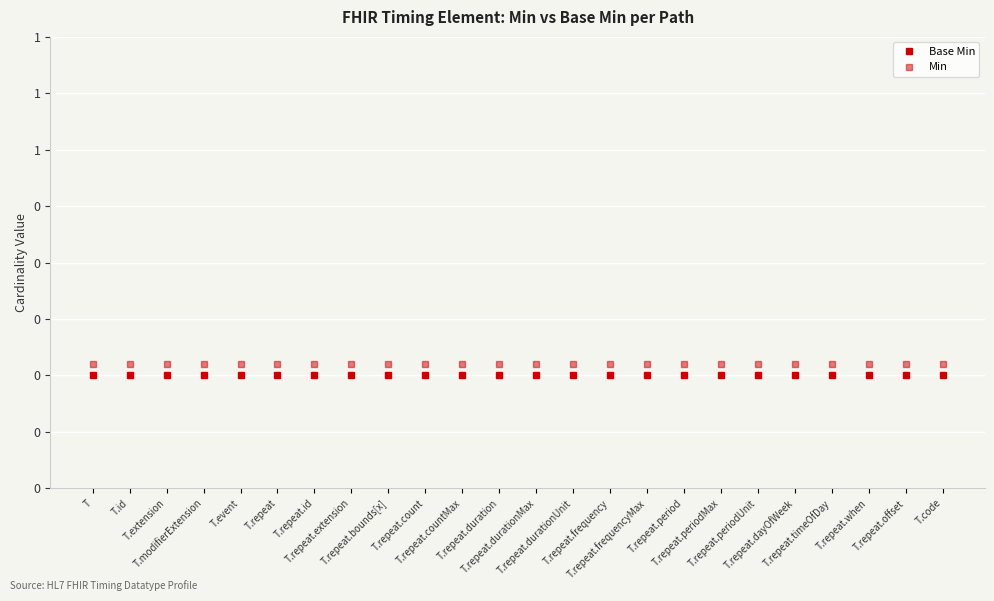

What is the label of the 24th point from the right?

T